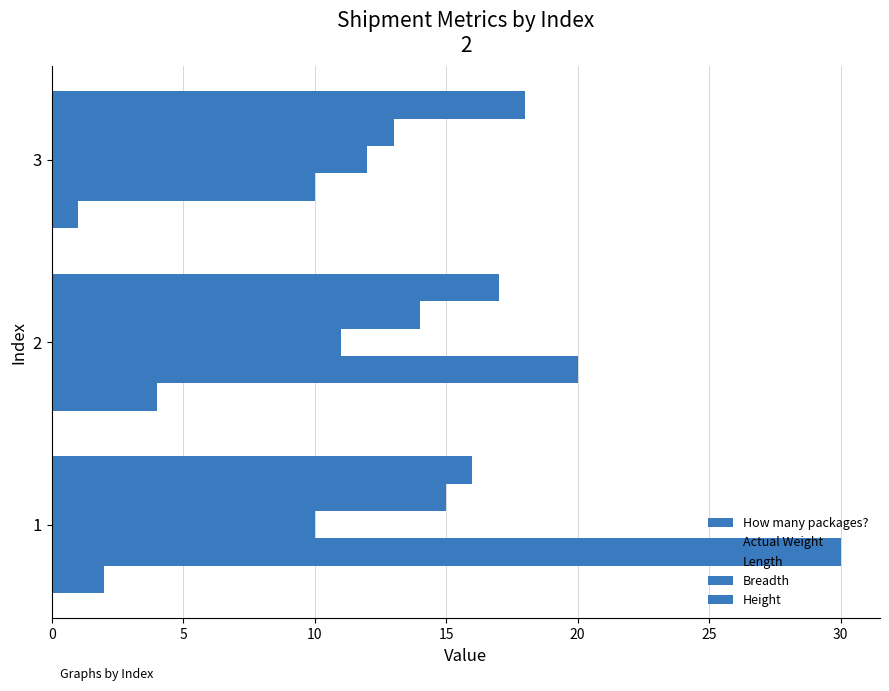

List the series in order of their peak value, highest first.

Actual Weight, Height, Breadth, Length, How many packages?